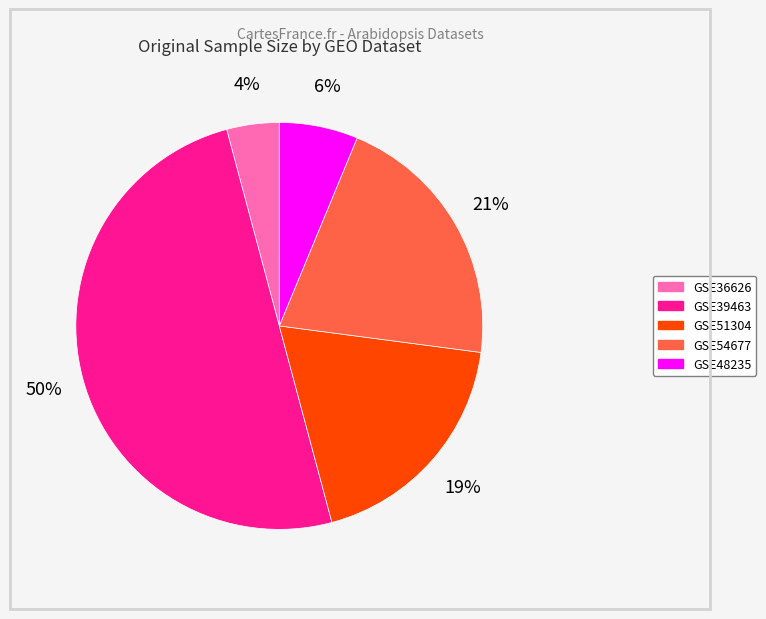

To the nearest percent, what percentage of the pie is GSE51304?

19%